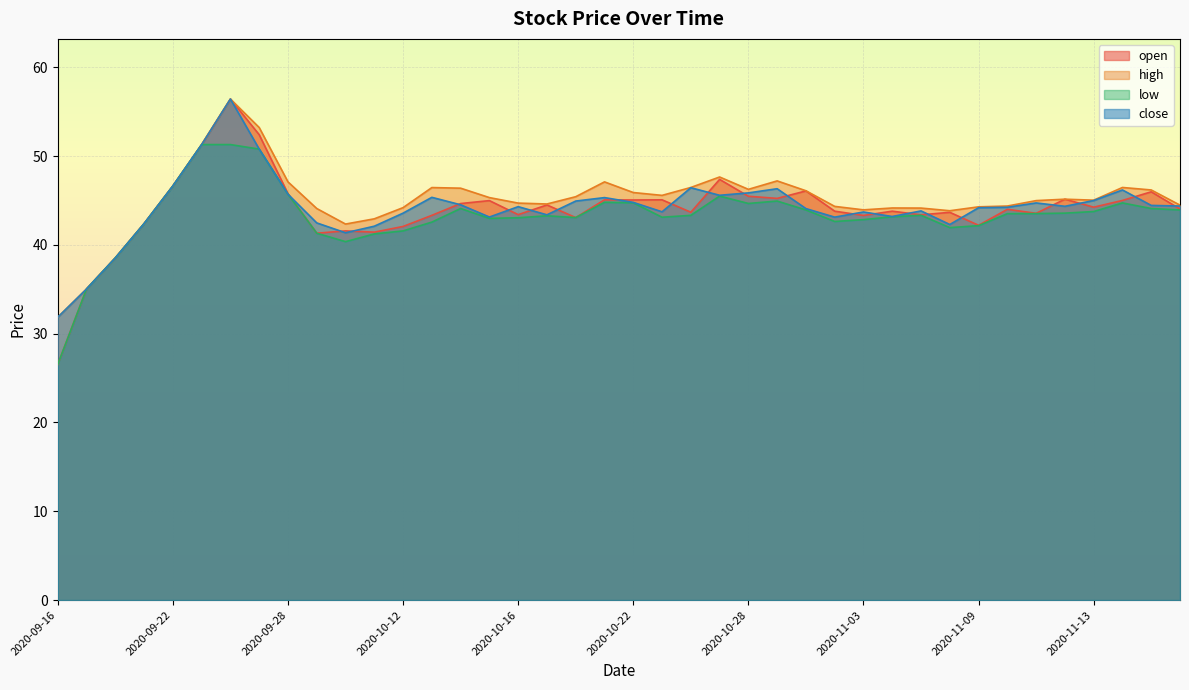

Which has a higher value, 2020-11-13 or 2020-10-22?

2020-10-22